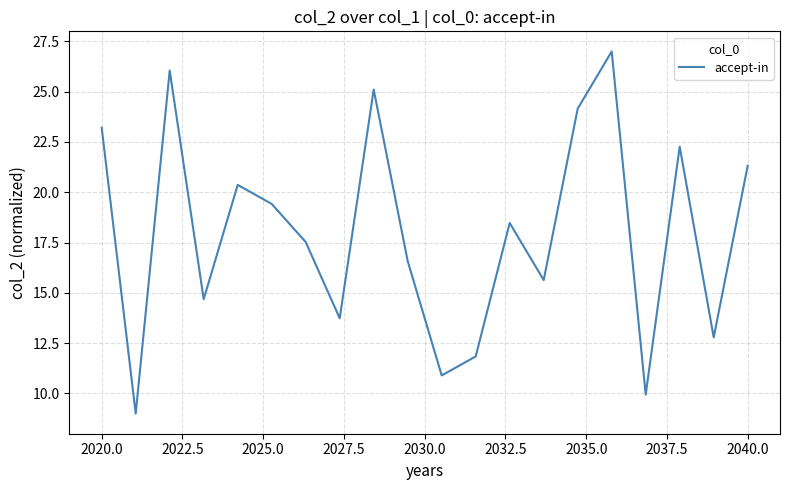

What is the difference between the maximum and minimum values?

18.0